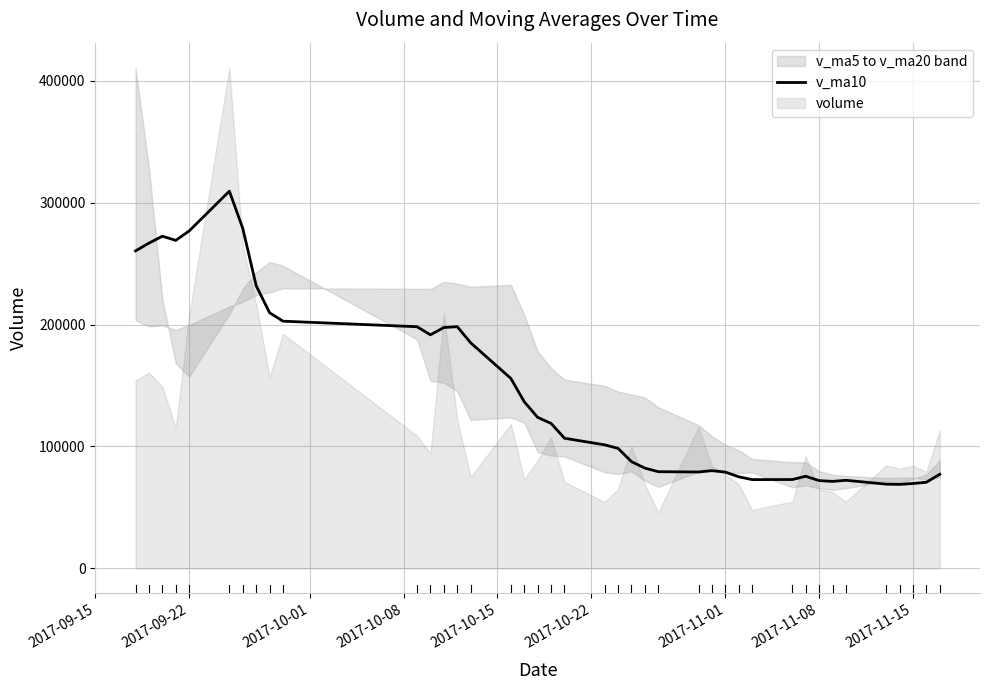

Count the number of values greater than 106736.

20